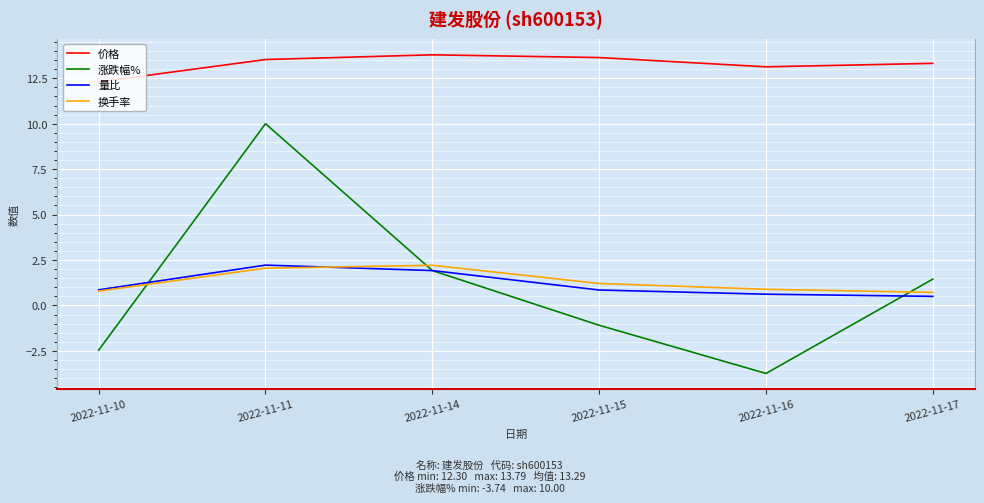

Rank the series at 2022-11-11 from lowest to highest value.

换手率, 量比, 涨跌幅%, 价格